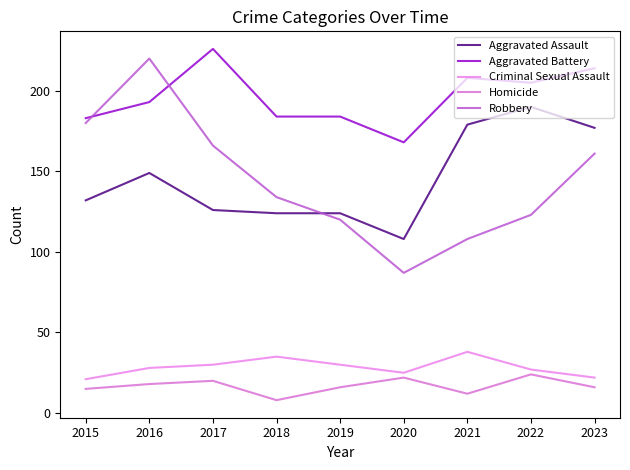

At which category does Criminal Sexual Assault reach its first local valley?

2020